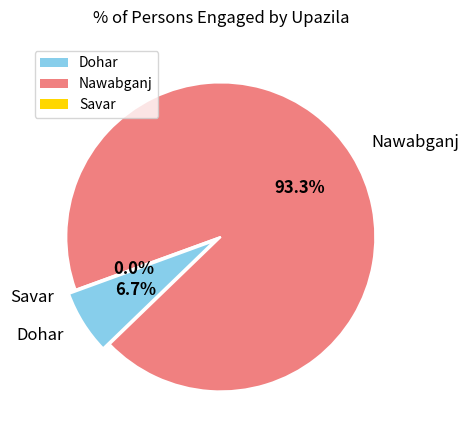

How many slices are in this pie chart?

3